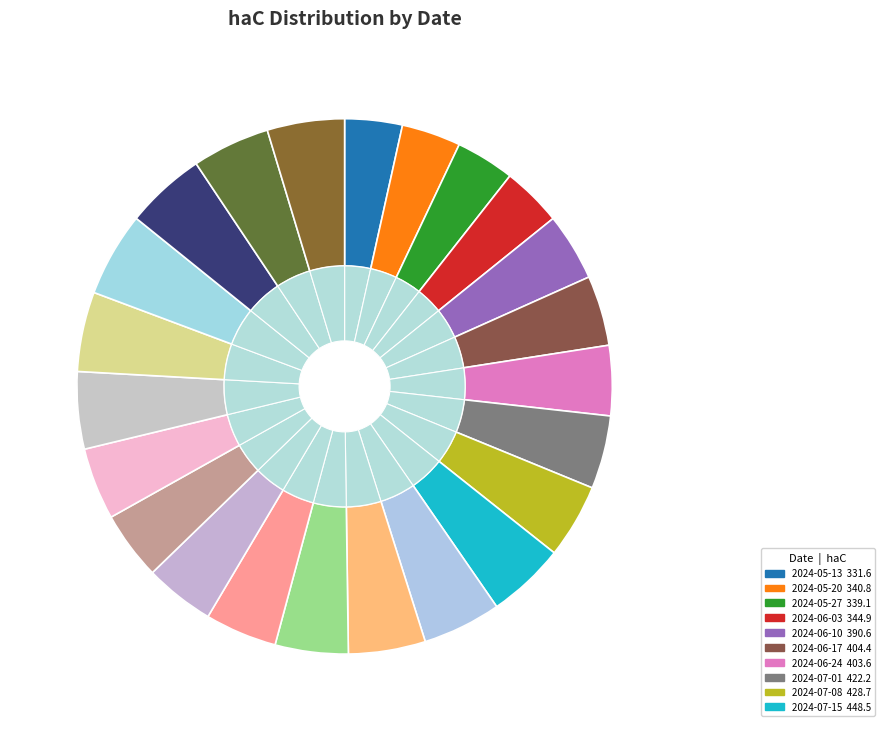

What is the change in value from 2024-07-08 to 2024-09-16?

+30.8